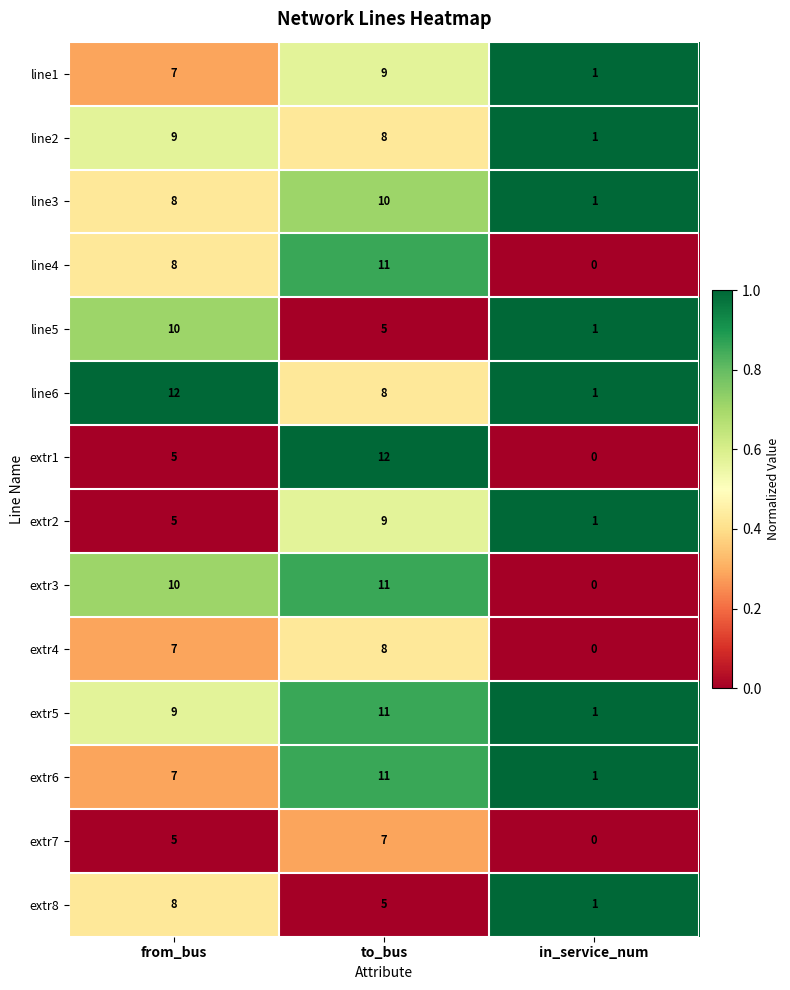

Count the number of data series in this chart.

14